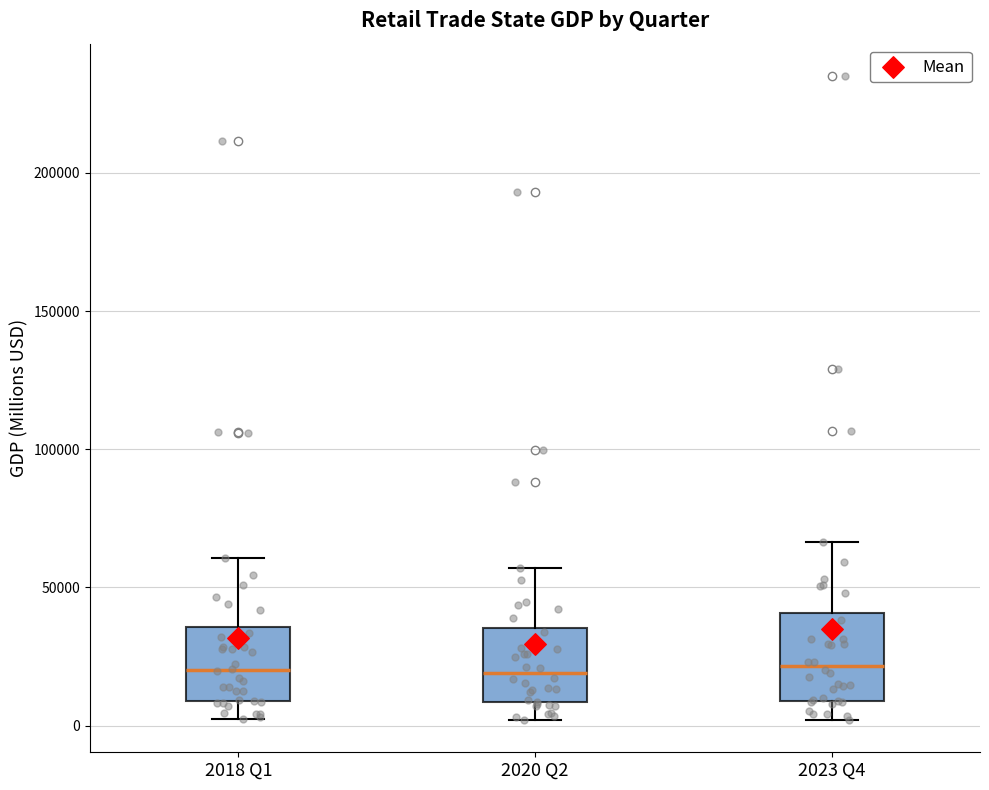

Where does the upper whisker of the box for 2023 Q4 end on the y-axis? The values are not printed on the chart, so give them approximately, as read against the axis.

65000